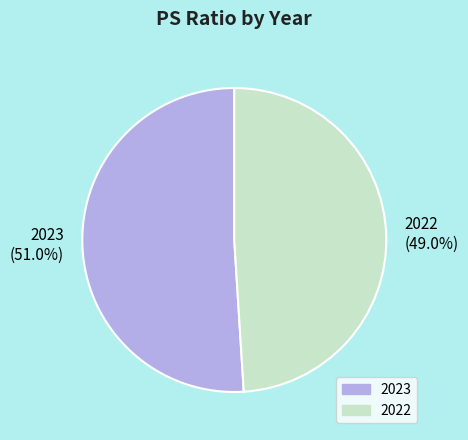

Does 2022 account for over 50% of the chart?

No